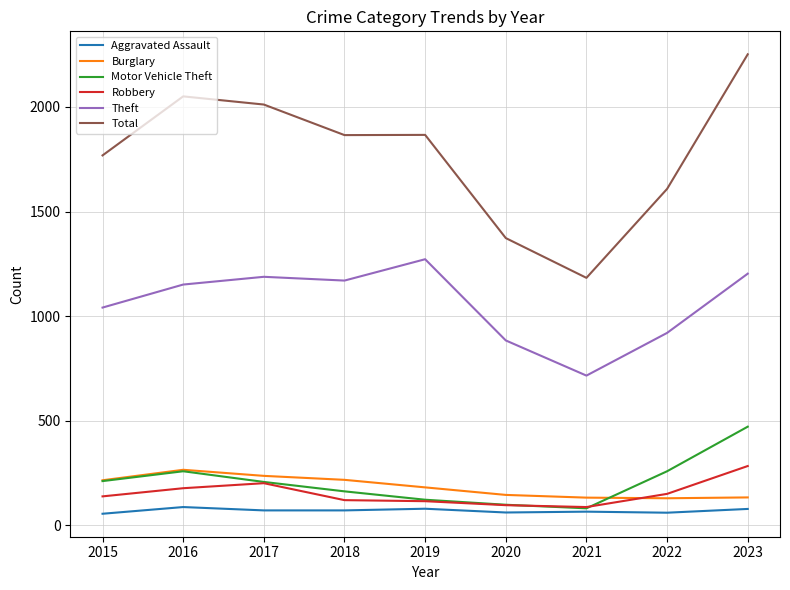

What is the smallest value displayed?

56